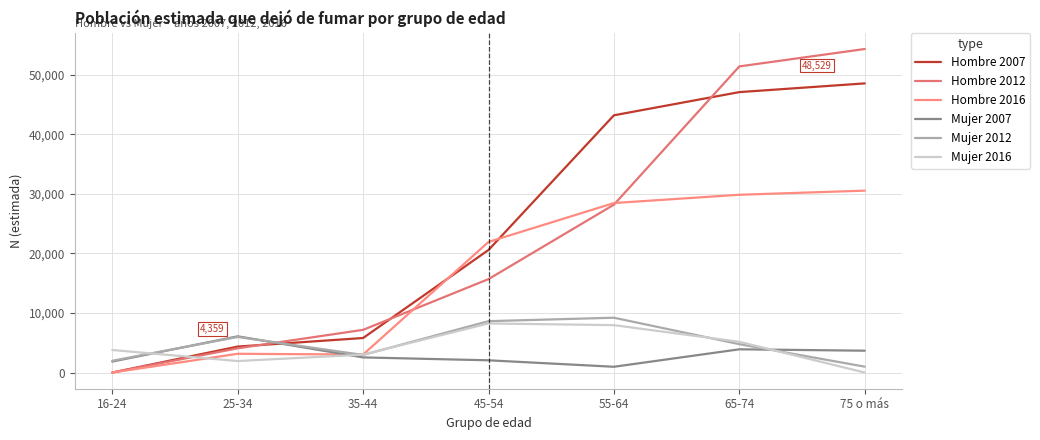

What is the difference between the maximum and minimum values in the Hombre 2007 series?

48529